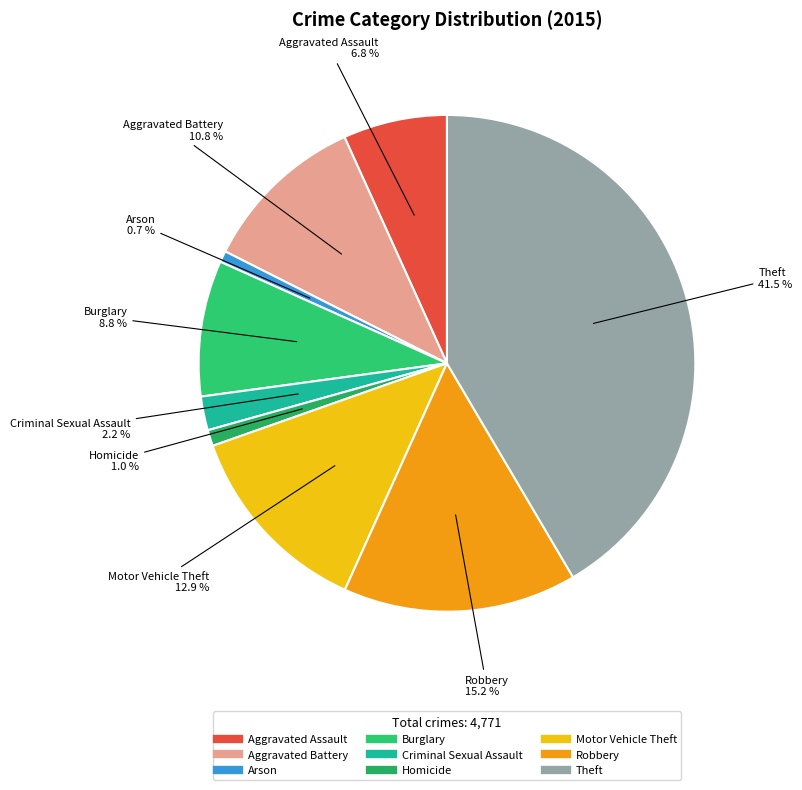

How many segments does this pie chart have?

9